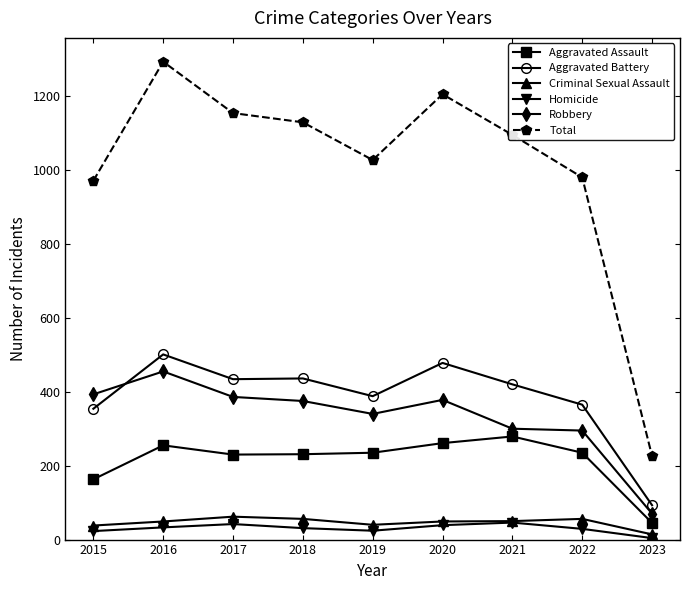

What is the total value across all series at 2018?

2258